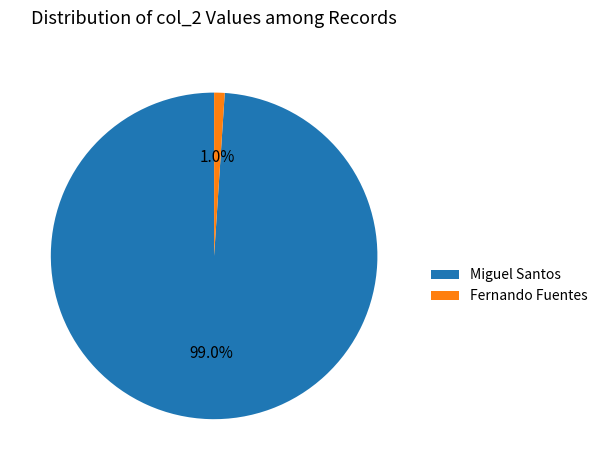

Does Fernando Fuentes represent more than half of the total?

No